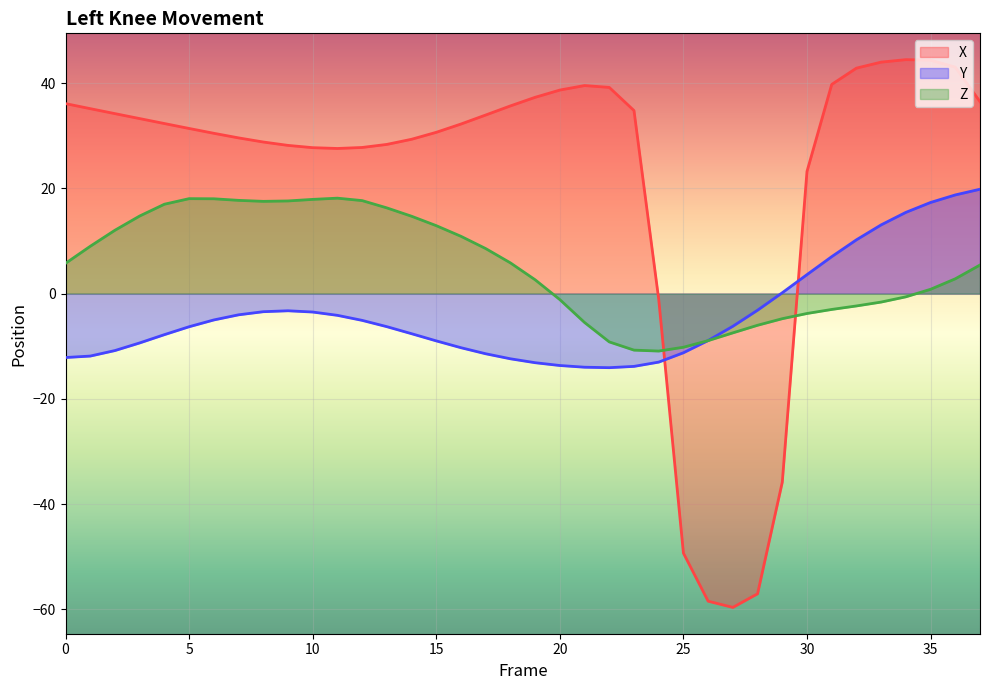

What is the total value across all series at 27?

-73.3